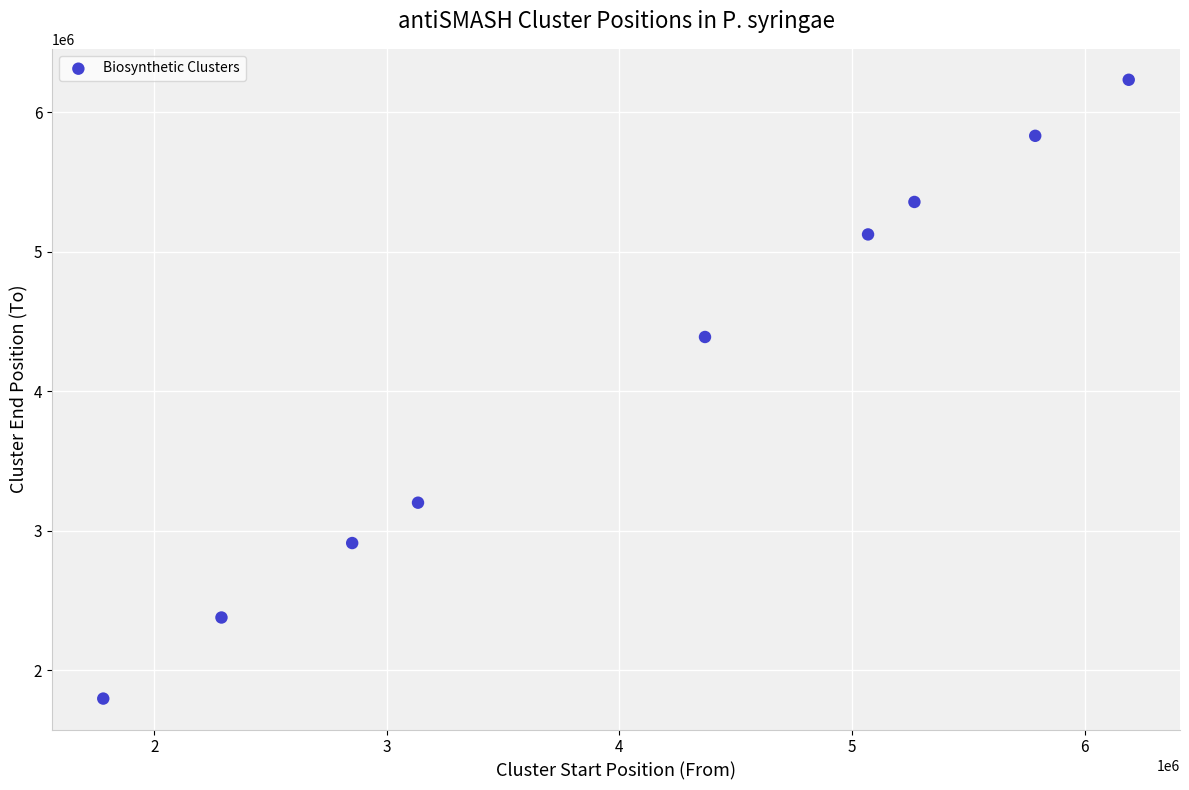

What is the average Y value?

4135069